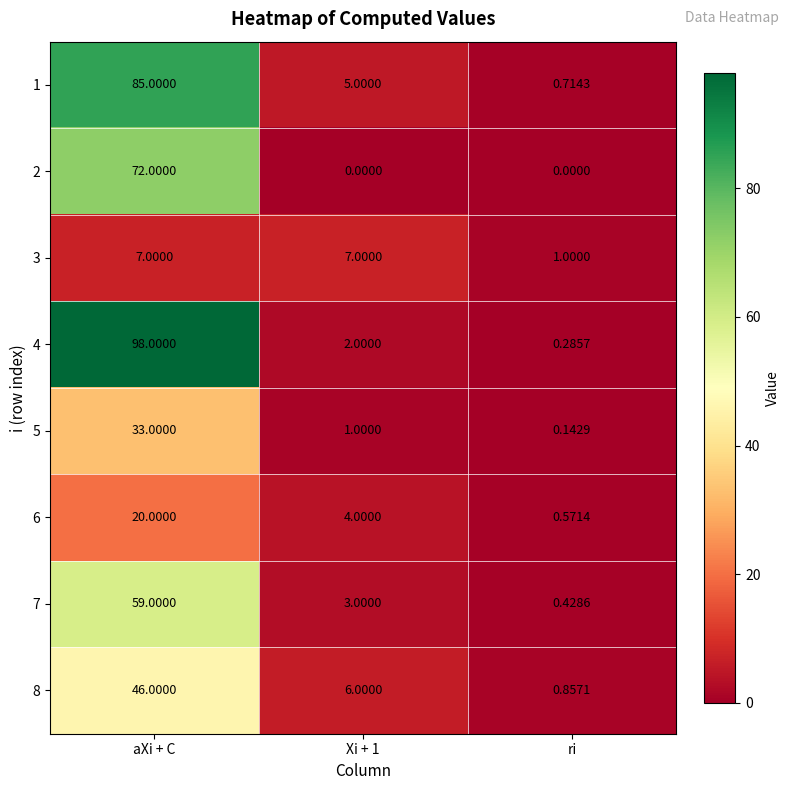

What is the maximum value shown in the chart?

98.0